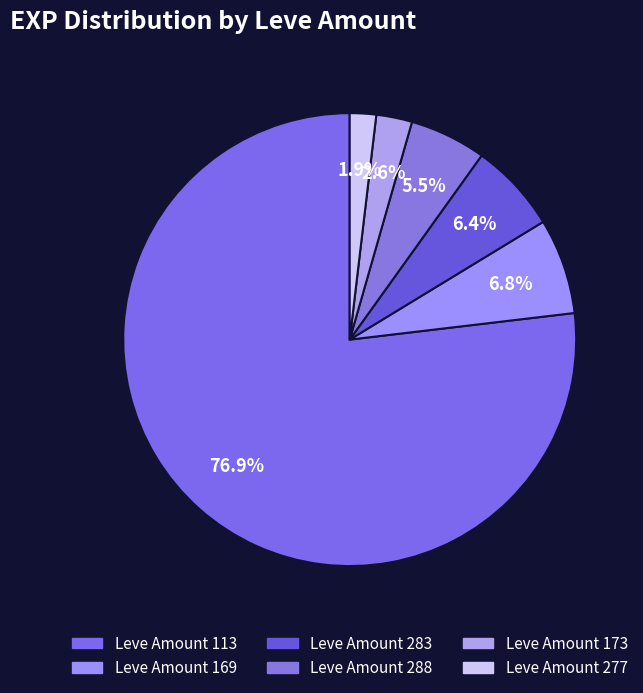

How many segments does this pie chart have?

6